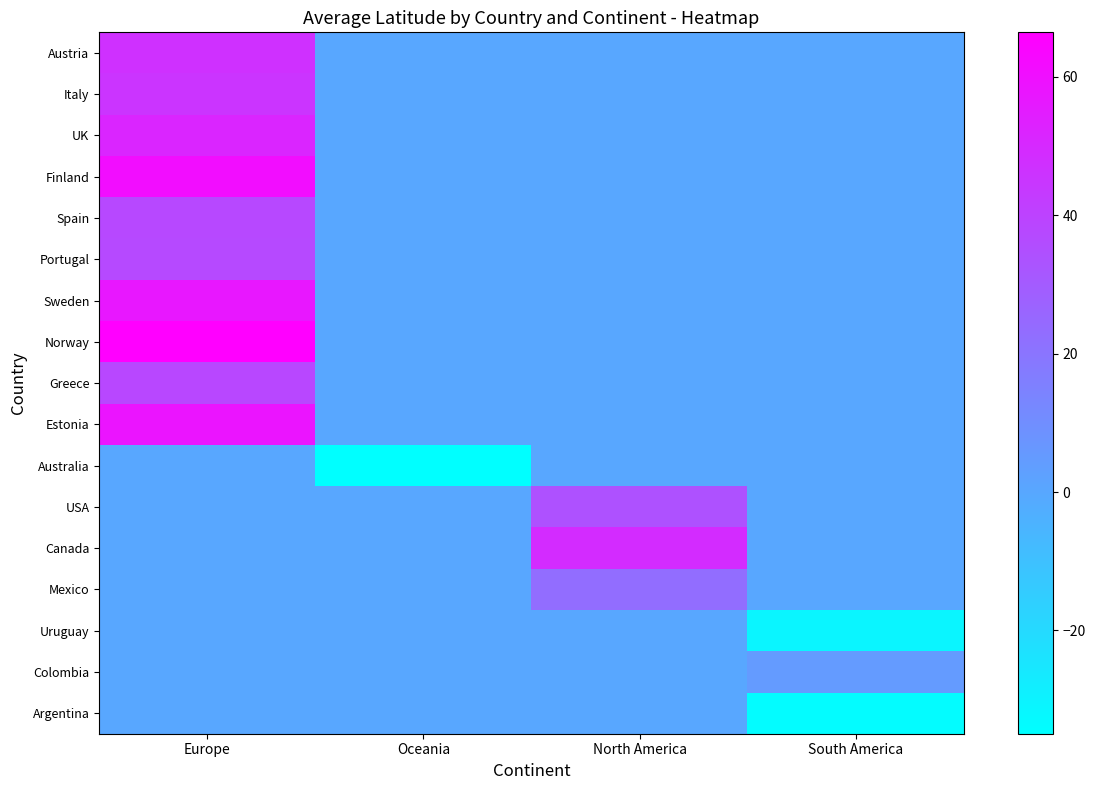

Reading left to right, what are all the values shown in this chart?

Austria: Europe=47.2	Oceania=0.0	North America=0.0	South America=0.0
Italy: Europe=45.7	Oceania=0.0	North America=0.0	South America=0.0
UK: Europe=51.7	Oceania=0.0	North America=0.0	South America=0.0
Finland: Europe=61.0	Oceania=0.0	North America=0.0	South America=0.0
Spain: Europe=37.9	Oceania=0.0	North America=0.0	South America=0.0
Portugal: Europe=37.2	Oceania=0.0	North America=0.0	South America=0.0
Sweden: Europe=57.3	Oceania=0.0	North America=0.0	South America=0.0
Norway: Europe=66.4	Oceania=0.0	North America=0.0	South America=0.0
Greece: Europe=38.0	Oceania=0.0	North America=0.0	South America=0.0
Estonia: Europe=58.4	Oceania=0.0	North America=0.0	South America=0.0
Australia: Europe=0.0	Oceania=-34.9	North America=0.0	South America=0.0
USA: Europe=0.0	Oceania=0.0	North America=34.1	South America=0.0
Canada: Europe=0.0	Oceania=0.0	North America=49.2	South America=0.0
Mexico: Europe=0.0	Oceania=0.0	North America=23.1	South America=0.0
Uruguay: Europe=0.0	Oceania=0.0	North America=0.0	South America=-30.9
Colombia: Europe=0.0	Oceania=0.0	North America=0.0	South America=5.0
Argentina: Europe=0.0	Oceania=0.0	North America=0.0	South America=-33.7